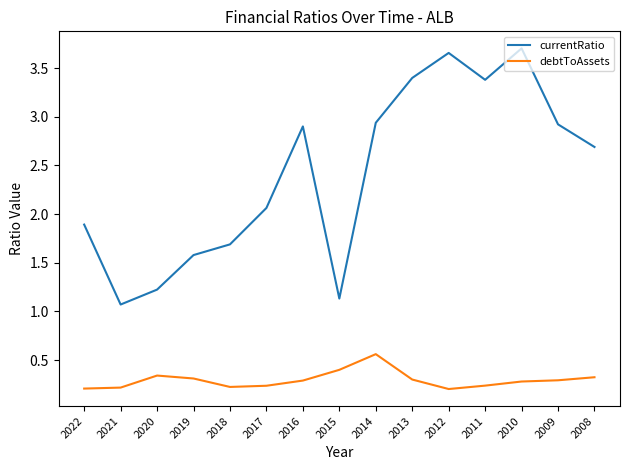

Which category has the highest value in the debtToAssets series?

2014